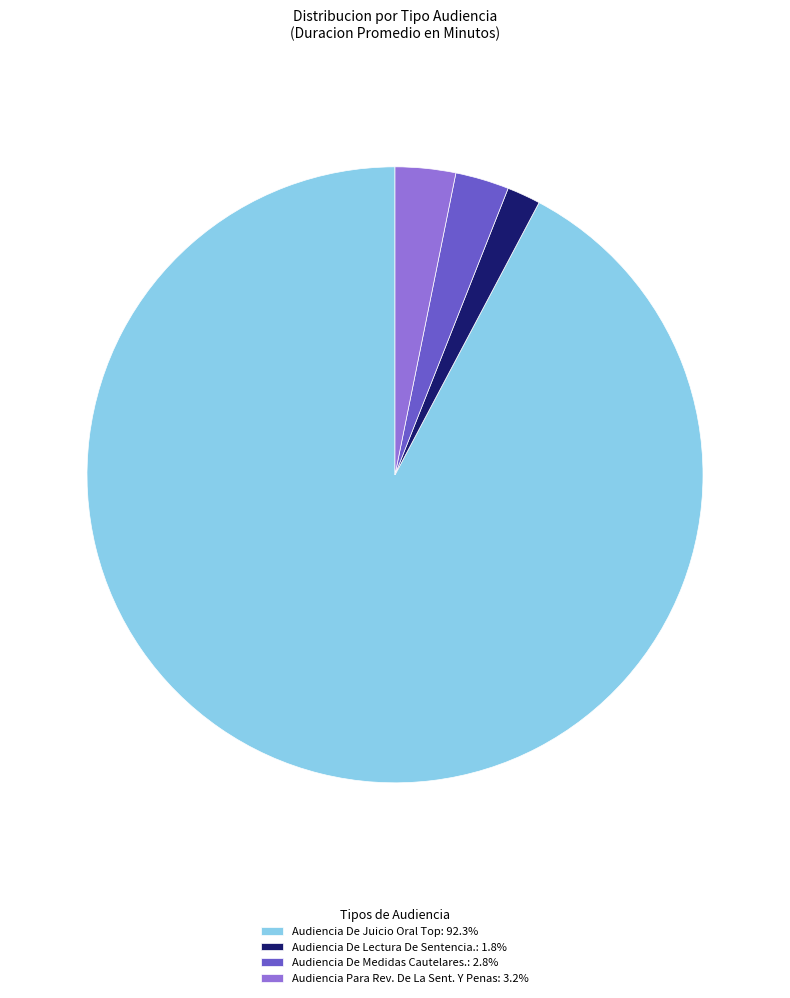

Count the number of slices in the pie.

4